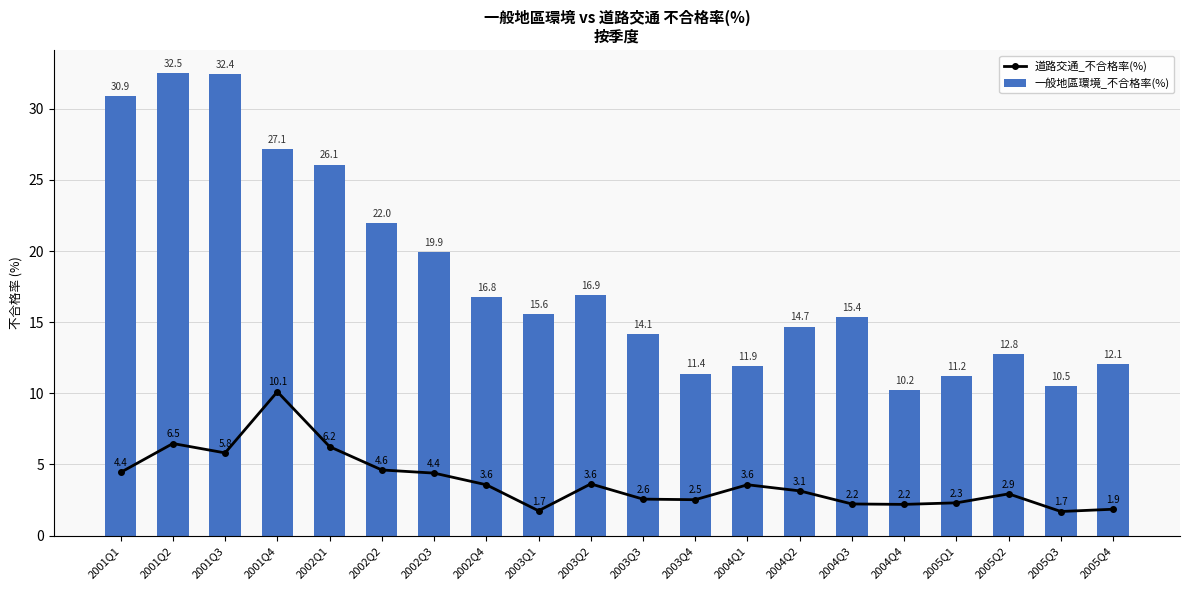

What is the difference between the maximum and minimum values in the 道路交通_不合格率(%) series?

8.4